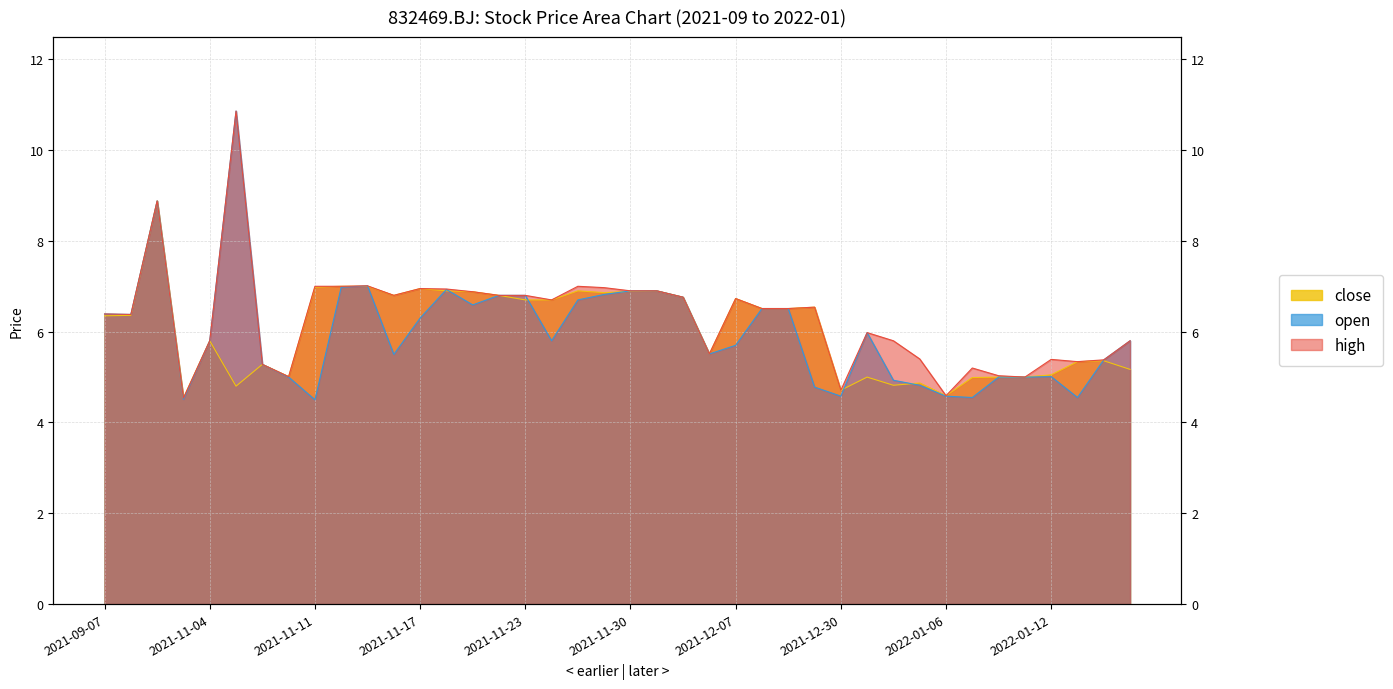

In open, how many points are lower than both neighbors (excluding endpoints)?

10